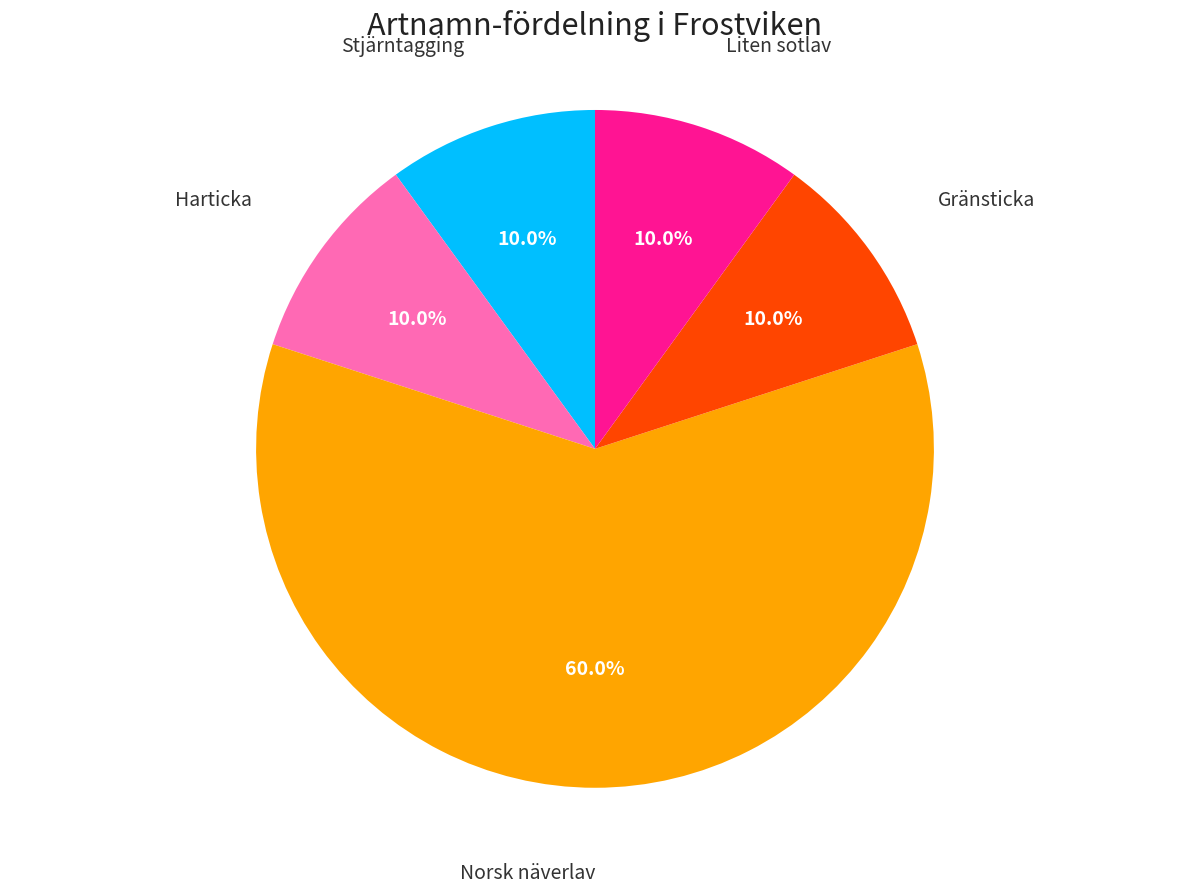

True or false: Stjärntagging accounts for 22% of the total.

False